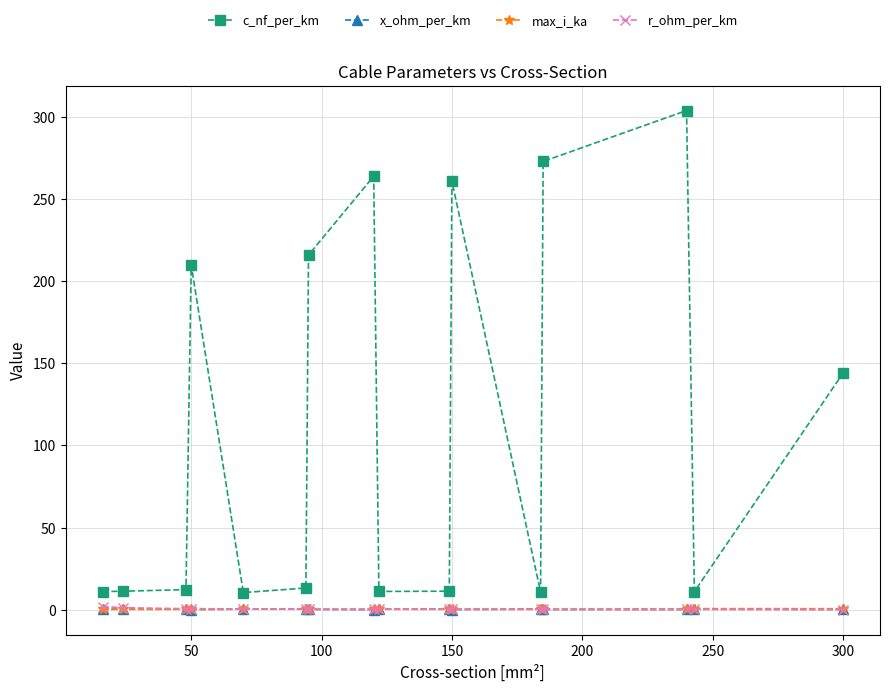

Which series has the largest total across all categories?

c_nf_per_km